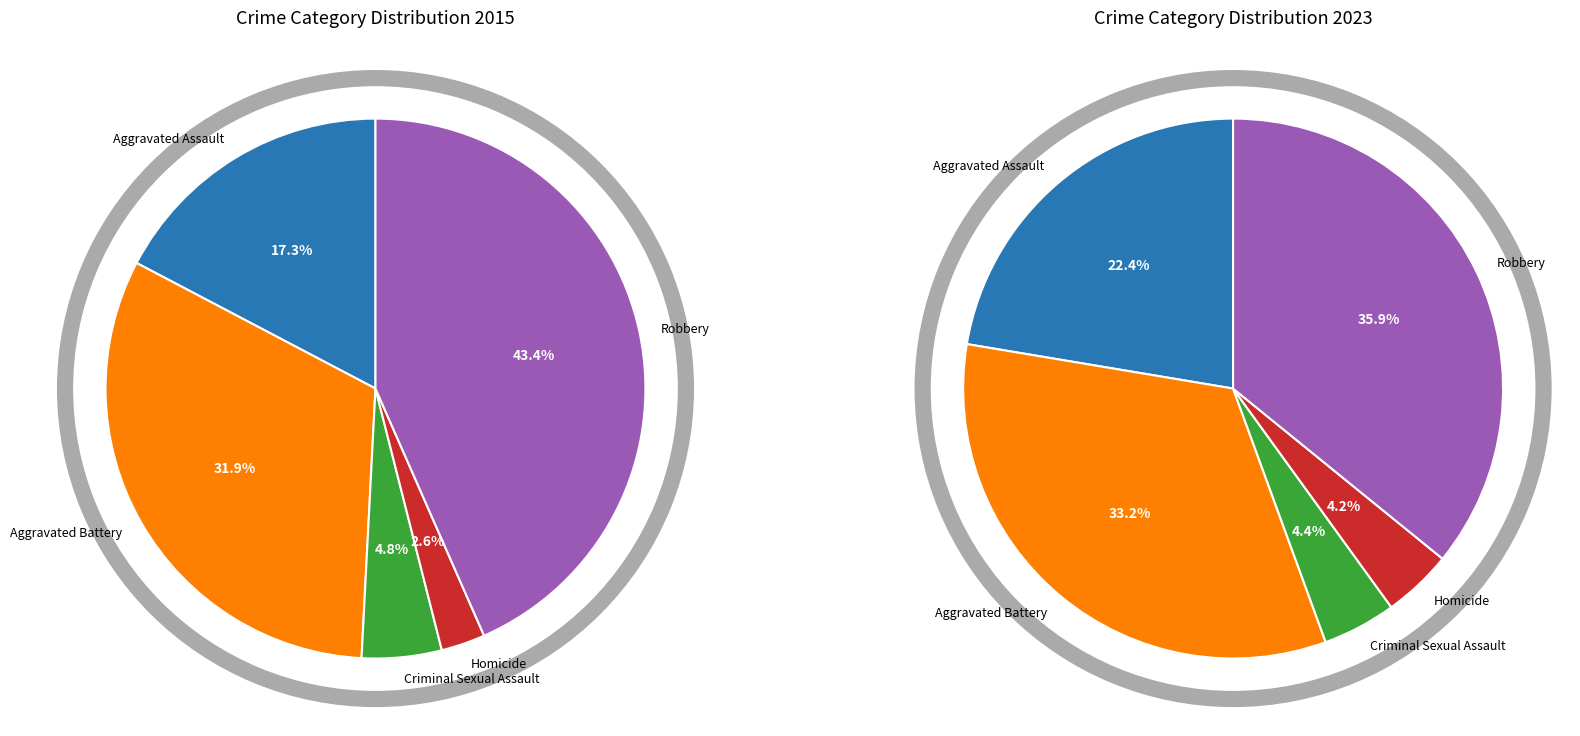

To the nearest percent, what portion does 4 represent?

36%